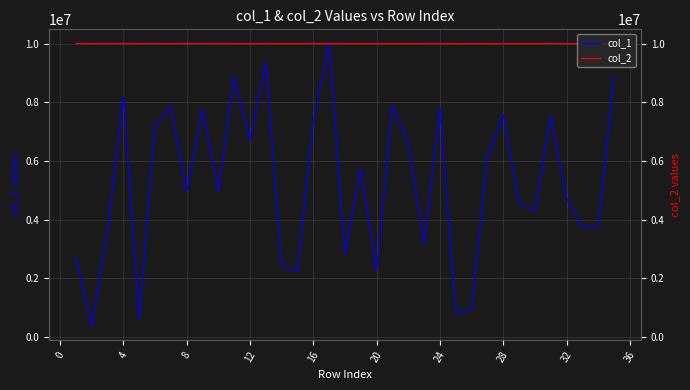

What is the sum of all col_1 values?

184372020